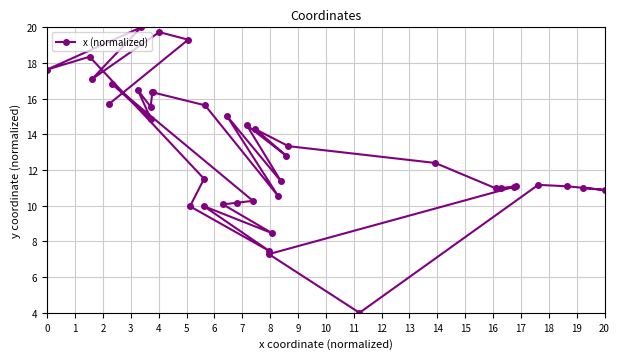

What is the maximum value shown in the chart?

20.0